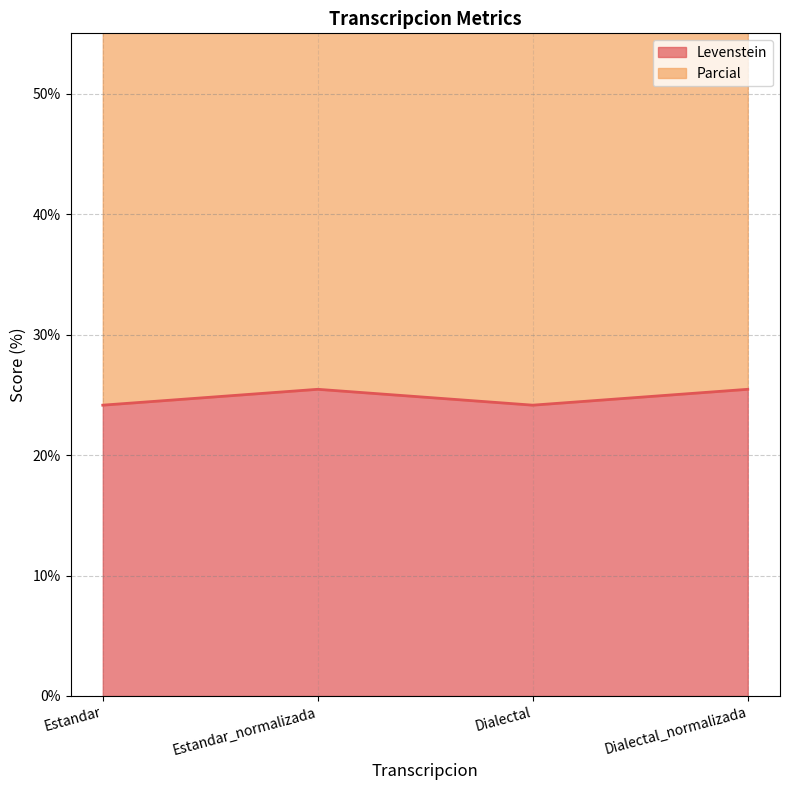

What is the difference between the highest and lowest values at Dialectal?

36.7